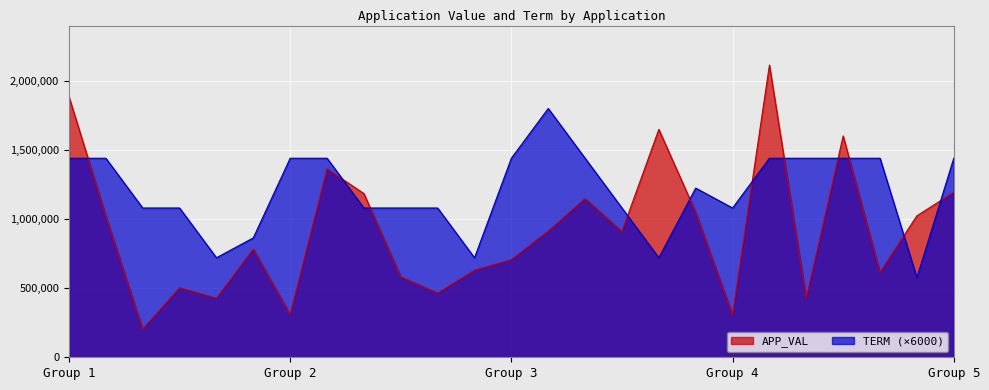

Between N_APPL05251061 and C_APPL05249605, which series saw the biggest shift?

TERM